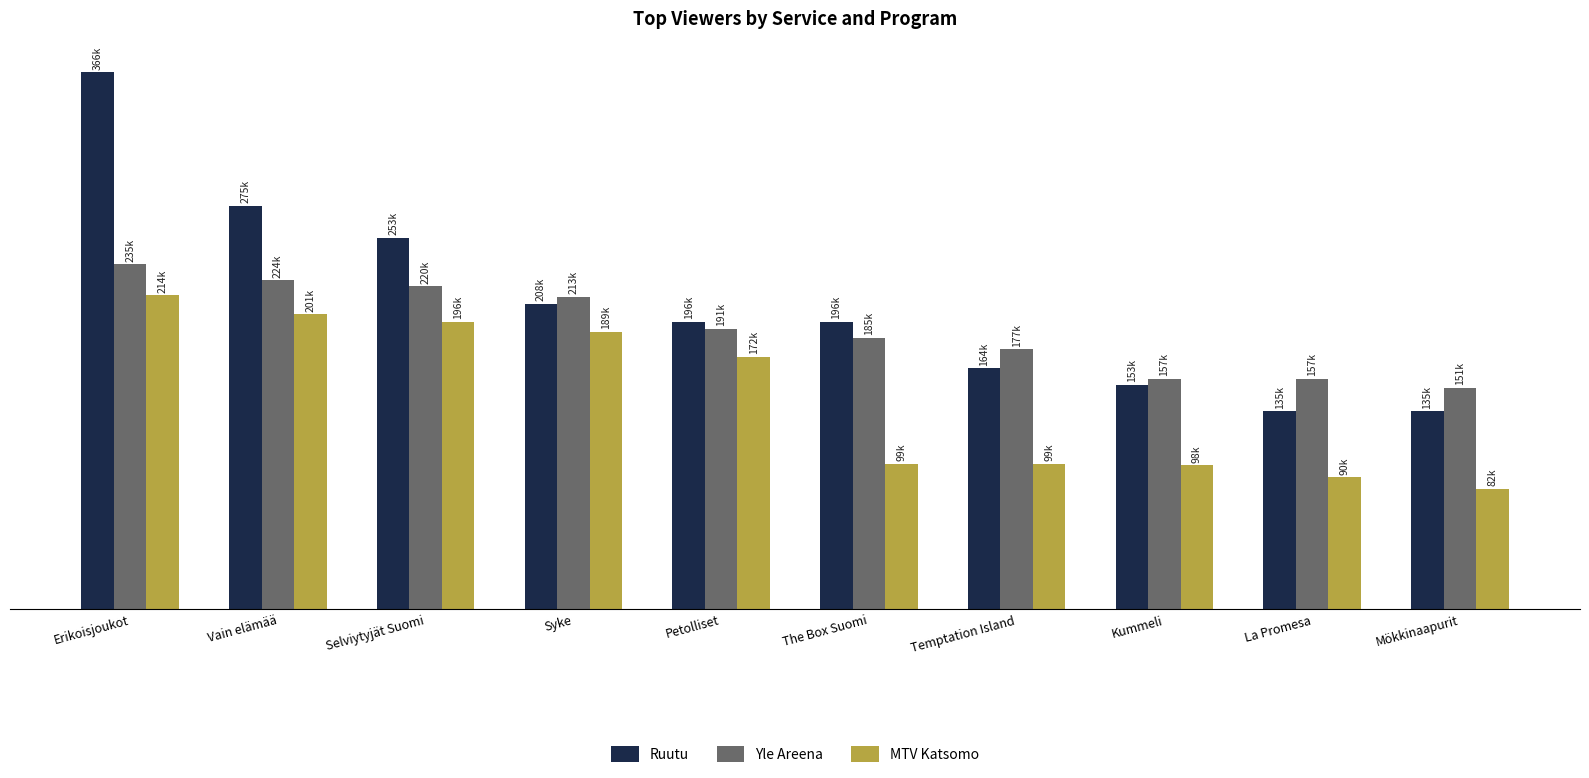

What is the smallest value displayed?

82000